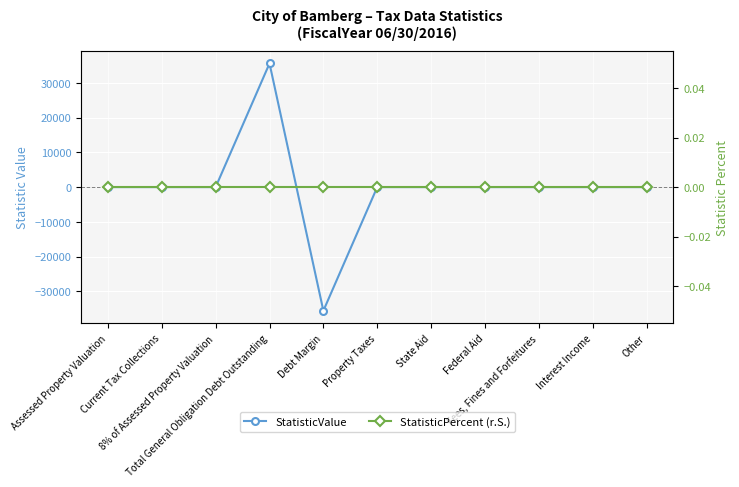

How many interior local peaks does the StatisticValue series have?

1